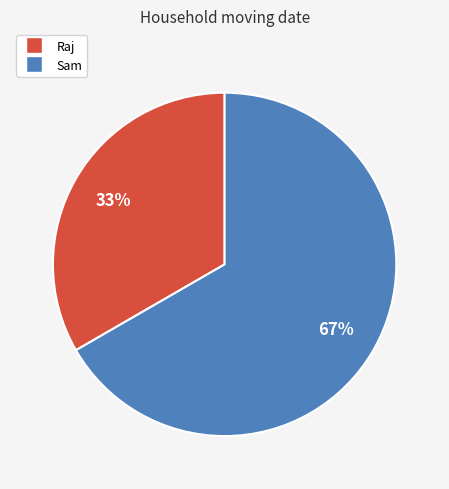

Count the number of slices in the pie.

2